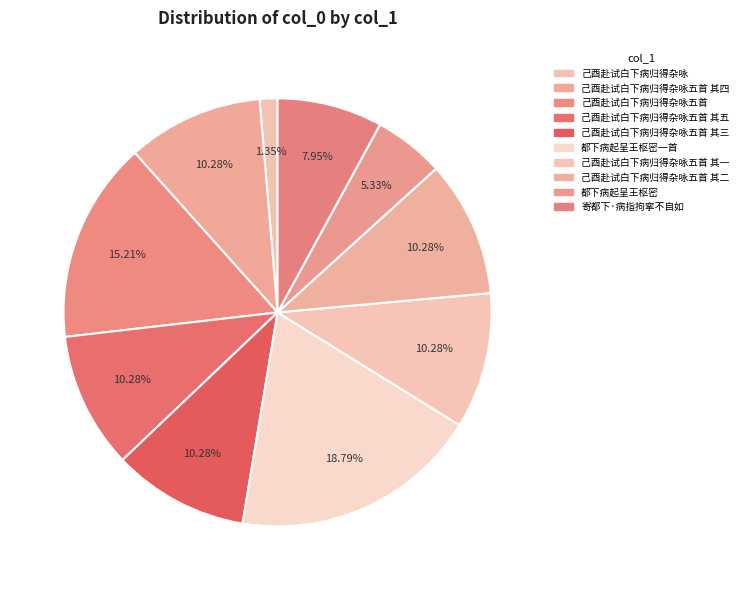

How many segments does this pie chart have?

10